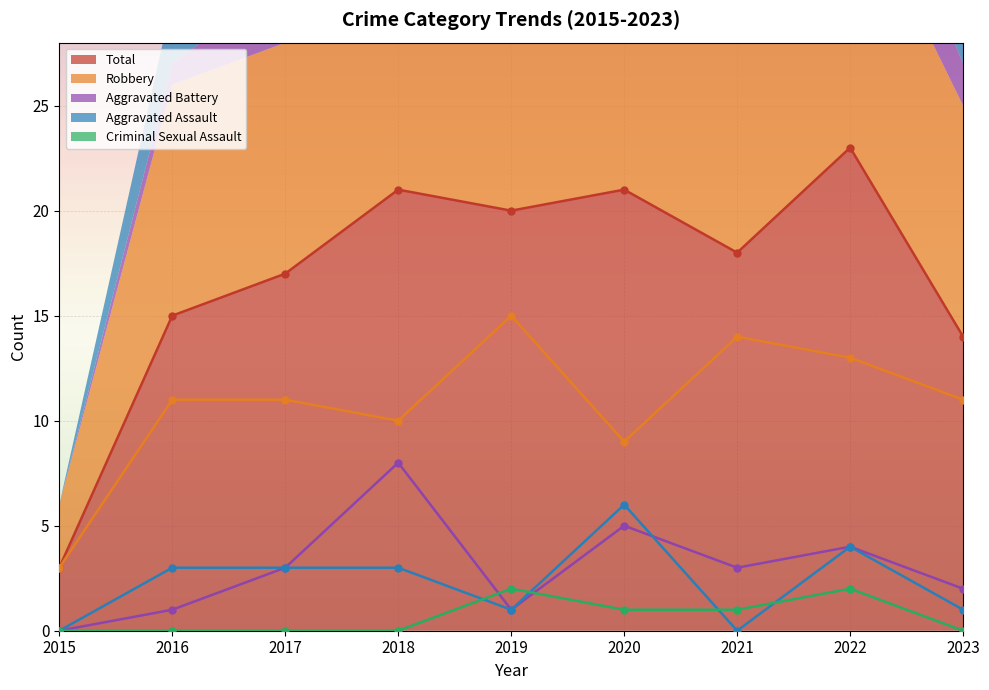

Between 2020 and 2023, which series saw the biggest shift?

Total